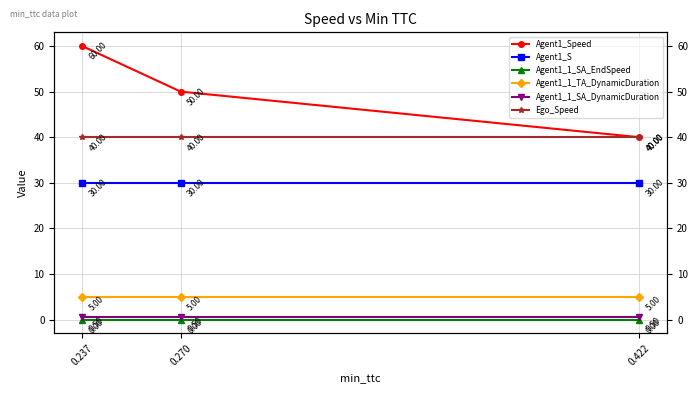

What is the greatest value displayed?

60.0